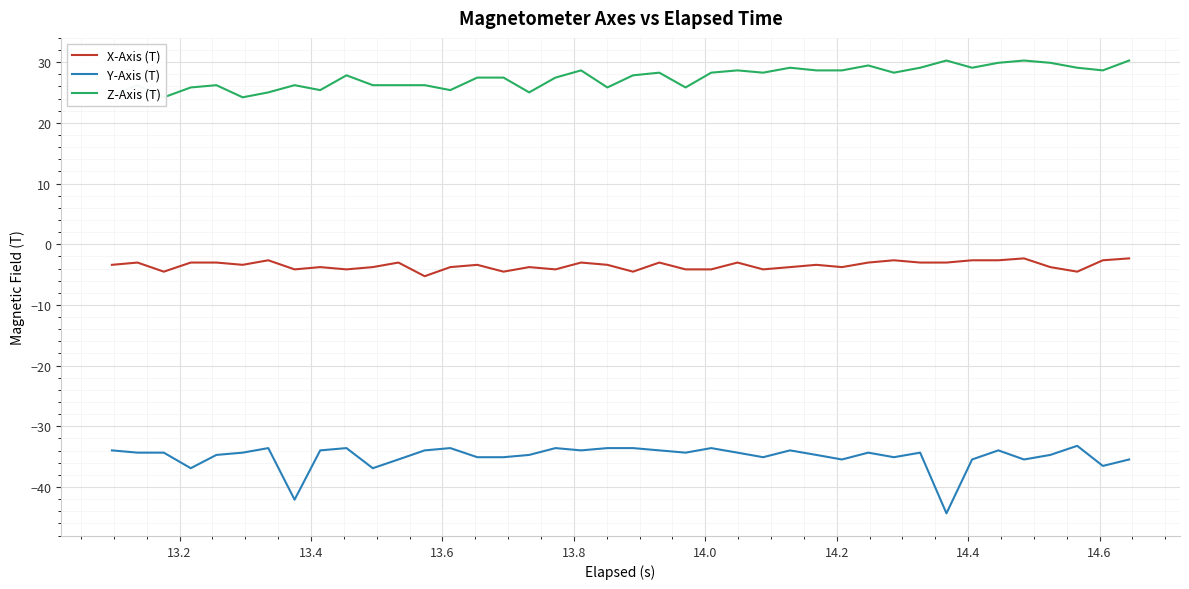

What are all the series names shown in the legend?

X-Axis (T), Y-Axis (T), Z-Axis (T)